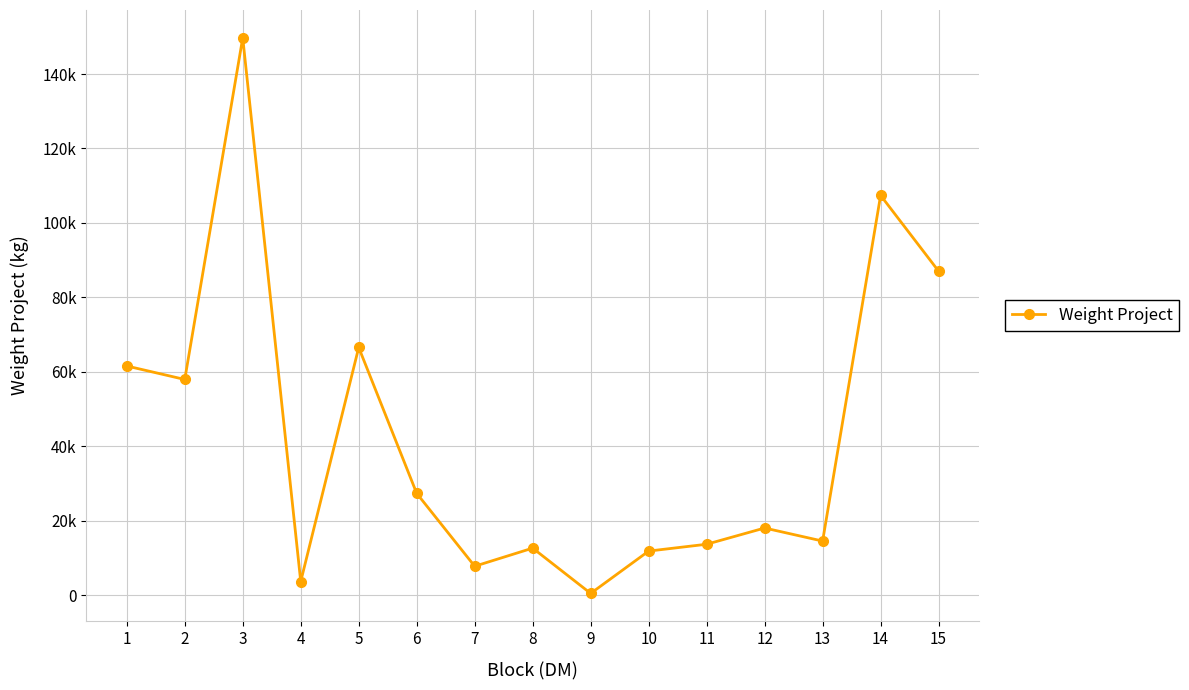

What is the ratio of the value at 8 to the value at 11?

0.9